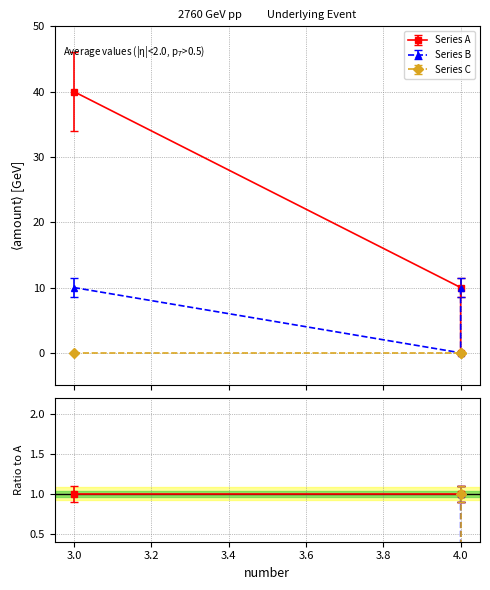

How many values in the amount_B series are below 10?

1